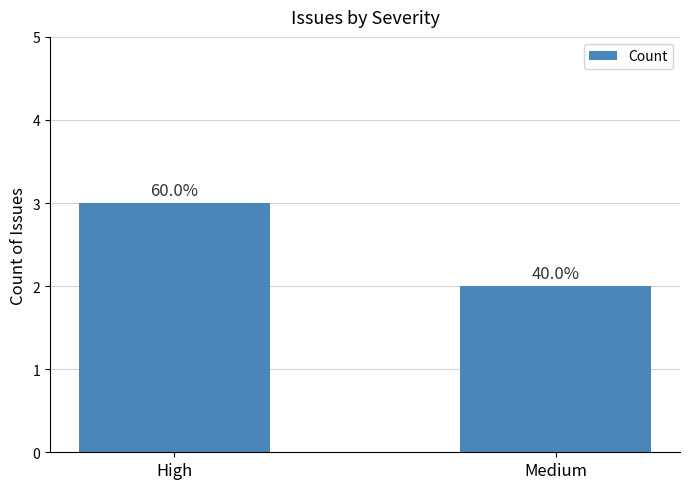

Reading left to right, what are all the values shown in this chart?

High=3	Medium=2